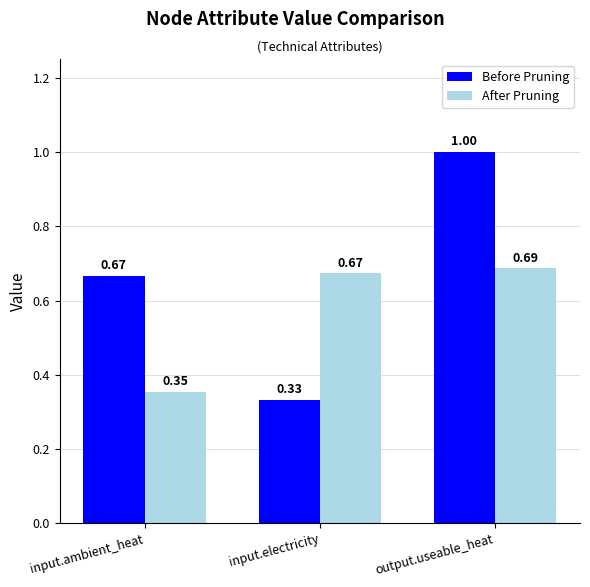

Which series has the largest total across all categories?

Before Pruning